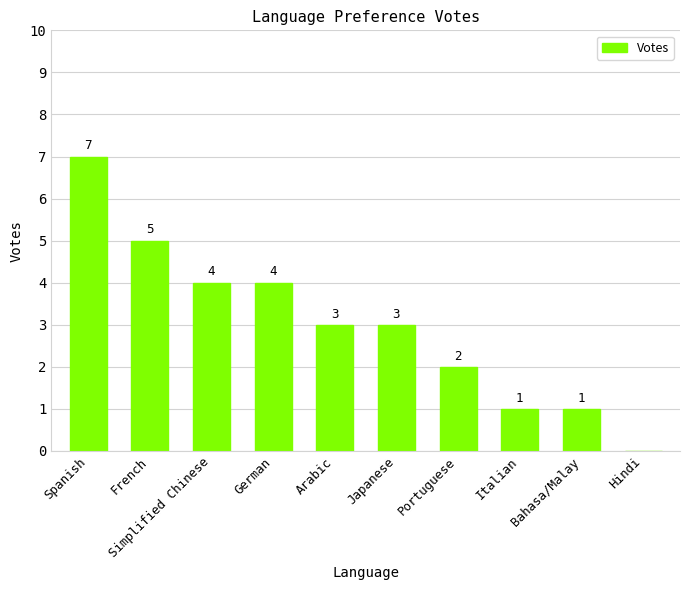

At which label does the data first exceed 3?

Spanish